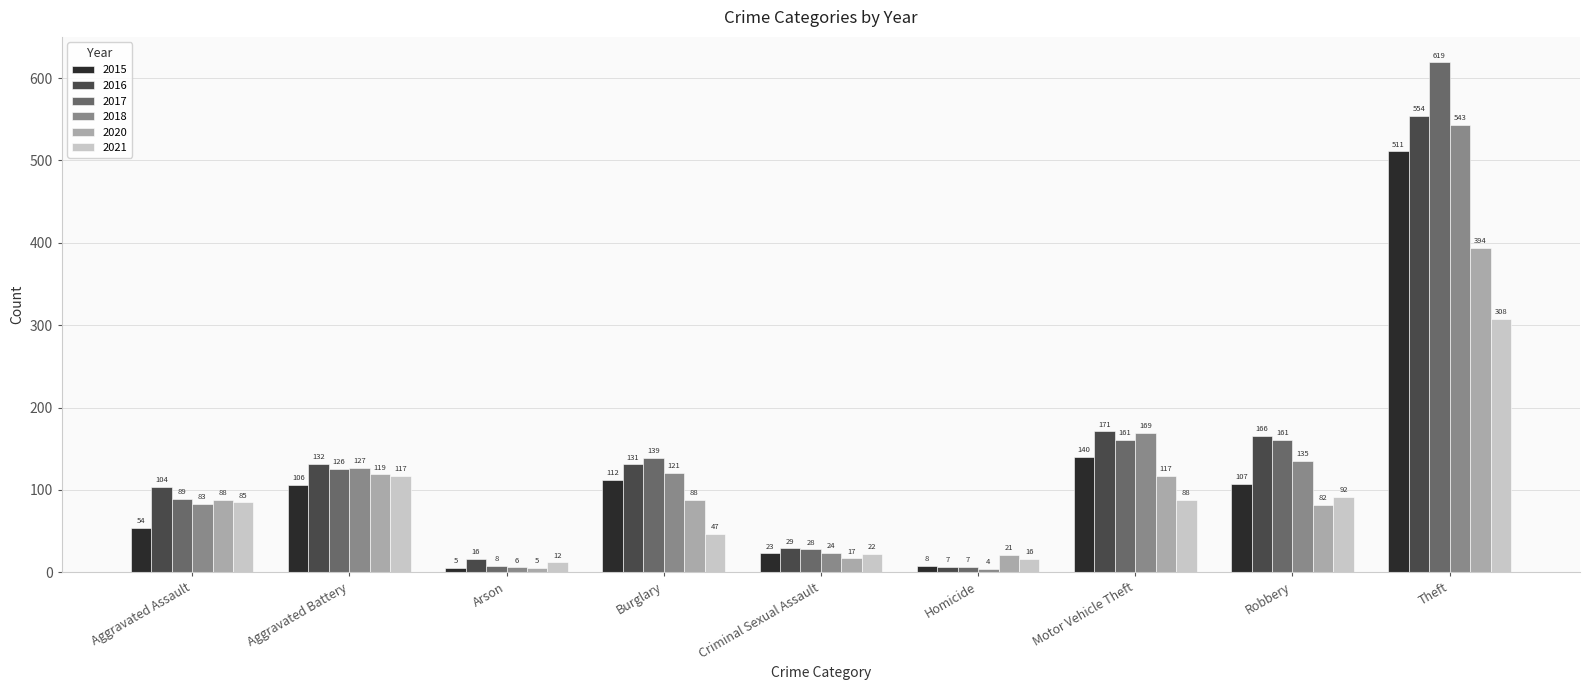

Reading left to right, what are all the values shown in this chart?

2015: 54	106	5	112	23	8	140	107	511
2016: 104	132	16	131	29	7	171	166	554
2017: 89	126	8	139	28	7	161	161	619
2018: 83	127	6	121	24	4	169	135	543
2020: 88	119	5	88	17	21	117	82	394
2021: 85	117	12	47	22	16	88	92	308